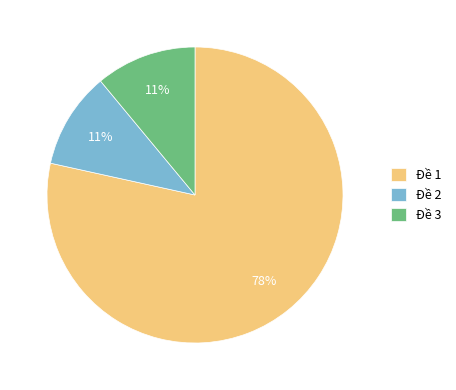

Is Đề 1 the majority of the pie?

Yes